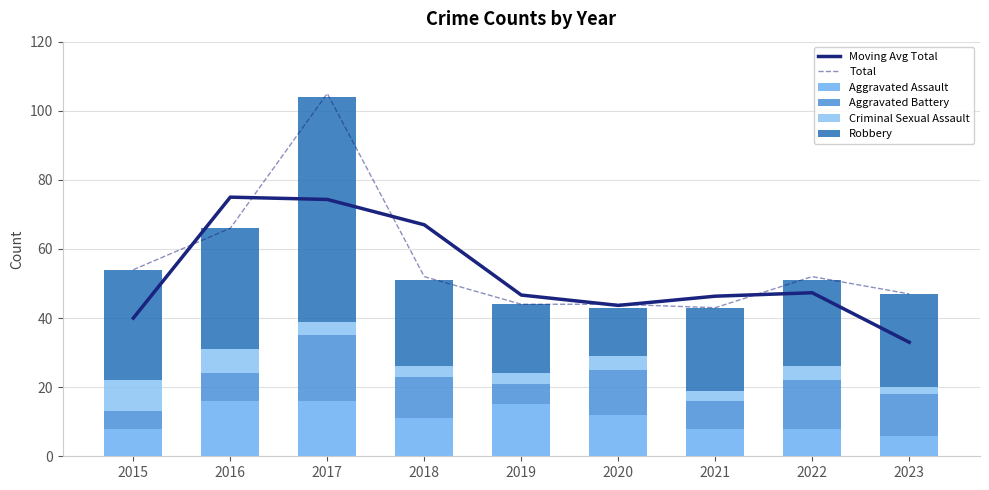

True or false: Aggravated Assault has a value of 11.0 at 2022.

False